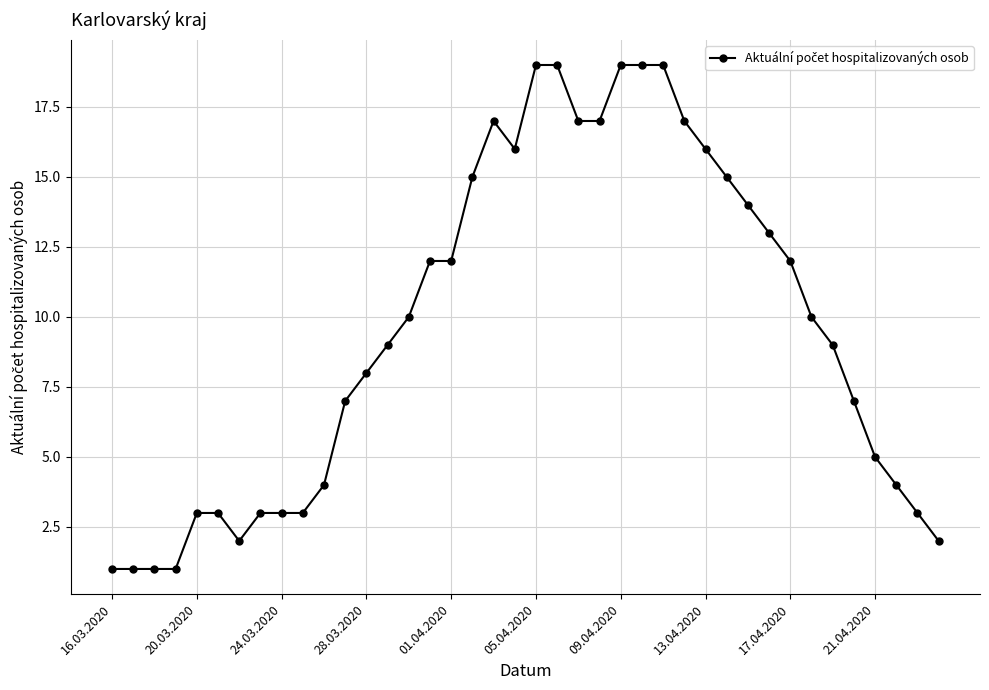

What is the value of the 24th point from the left?

17